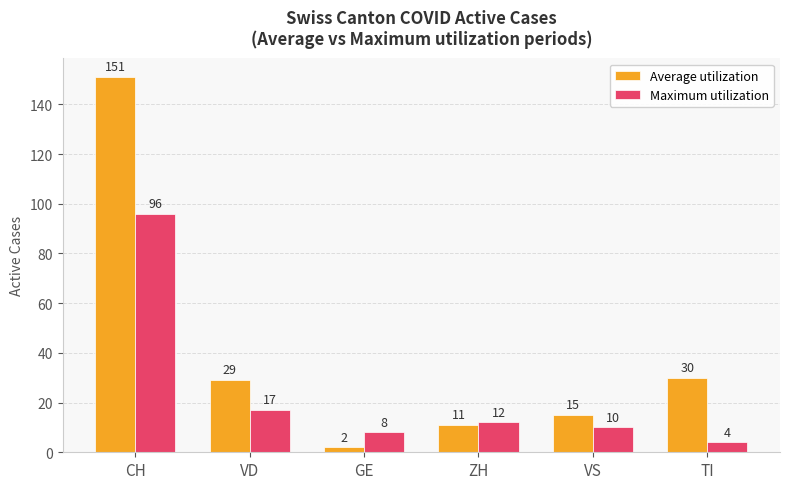

What is the label of the 5th bar from the right?

VD